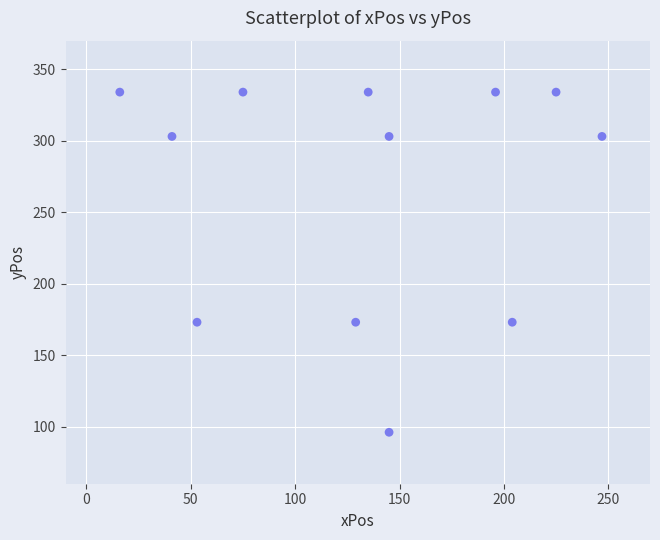

What is the range of Y values (max minus min)?

238